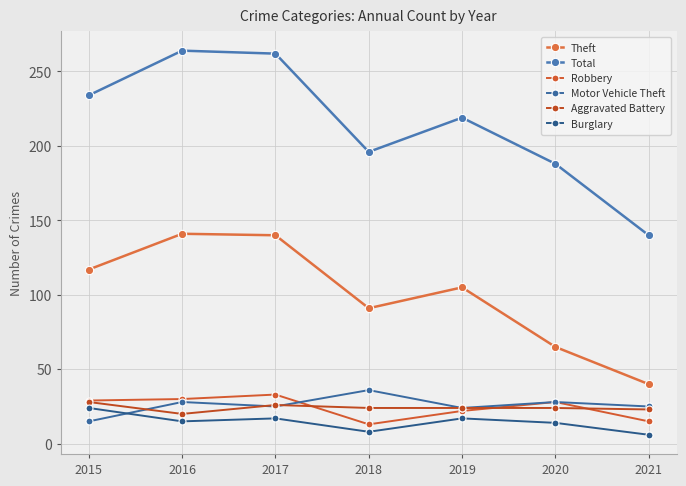

Where is the first local minimum for Total?

2018